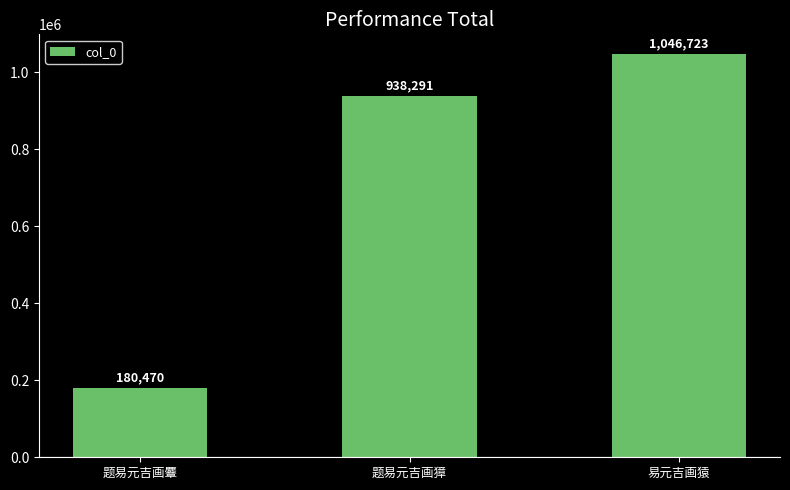

Is it true that the value at 题易元吉画獐 is 570312?

False